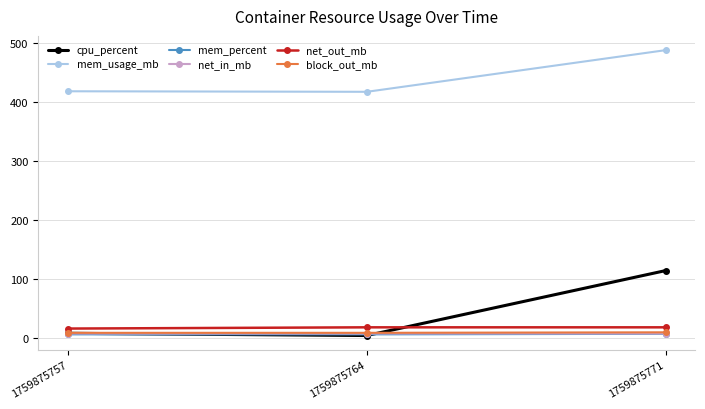

What is the maximum value shown in the chart?

487.3